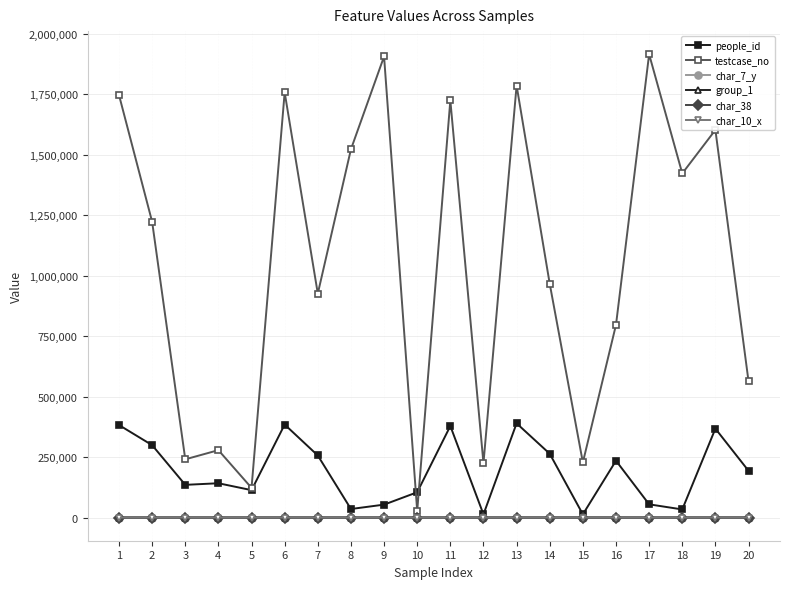

True or false: testcase_no has a value of 926205 at 7.

True